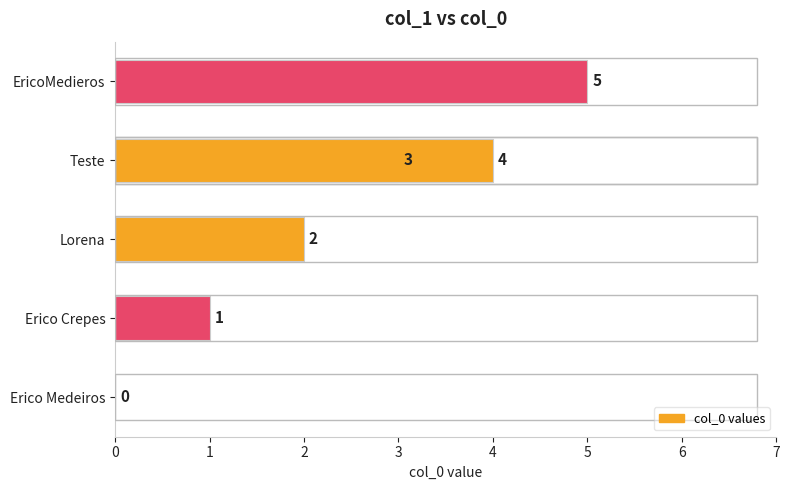

What is the average value?

2